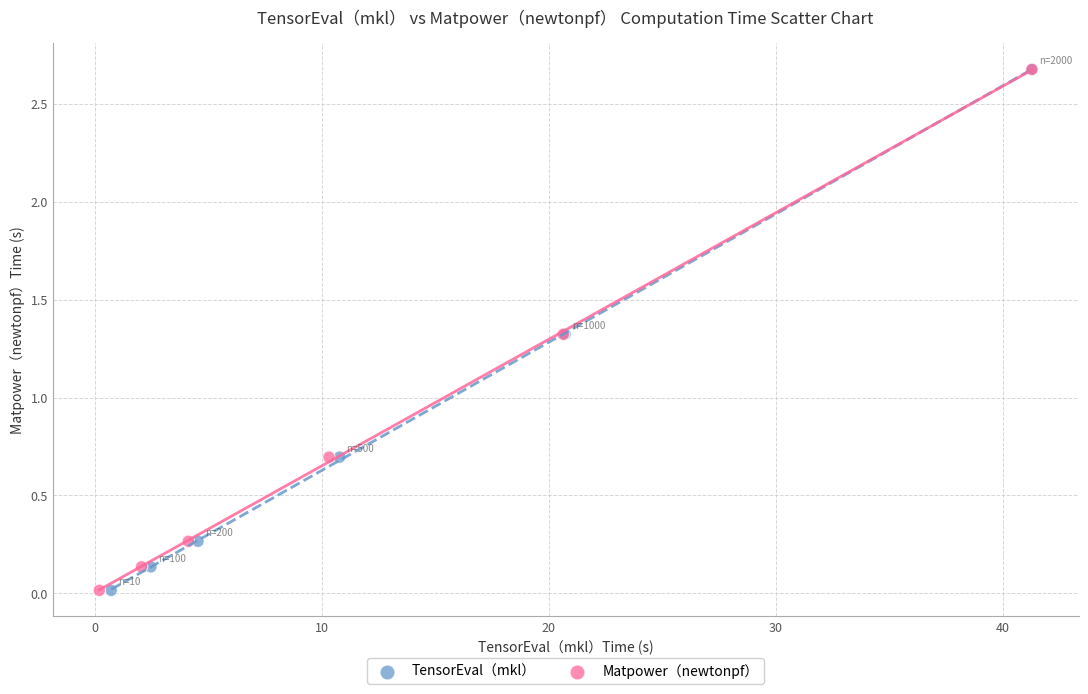

What are all the series names shown in the legend?

TensorEval（mkl）, Matpower（newtonpf）